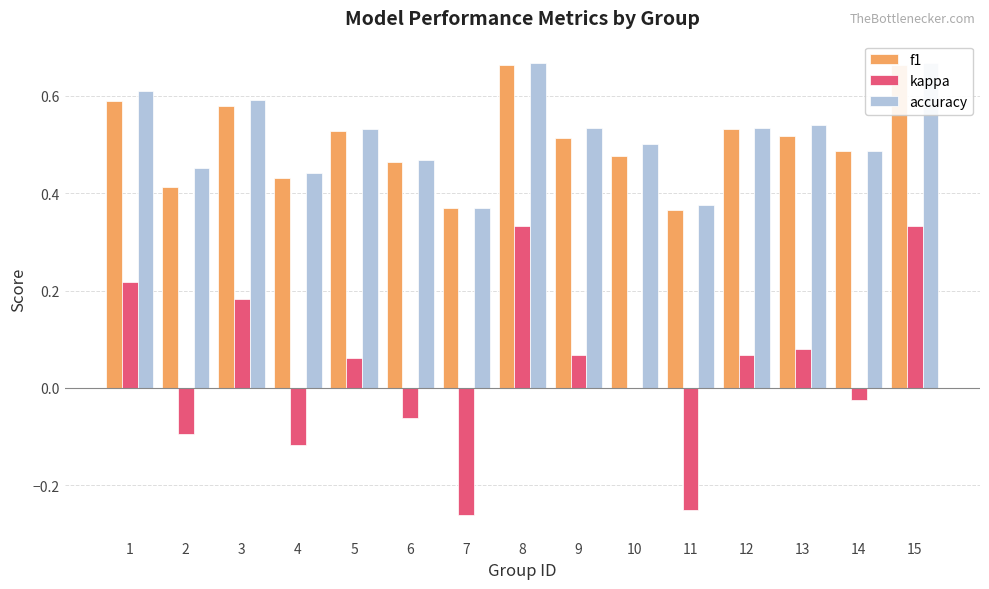

Which has a higher value, 2 or 7?

2